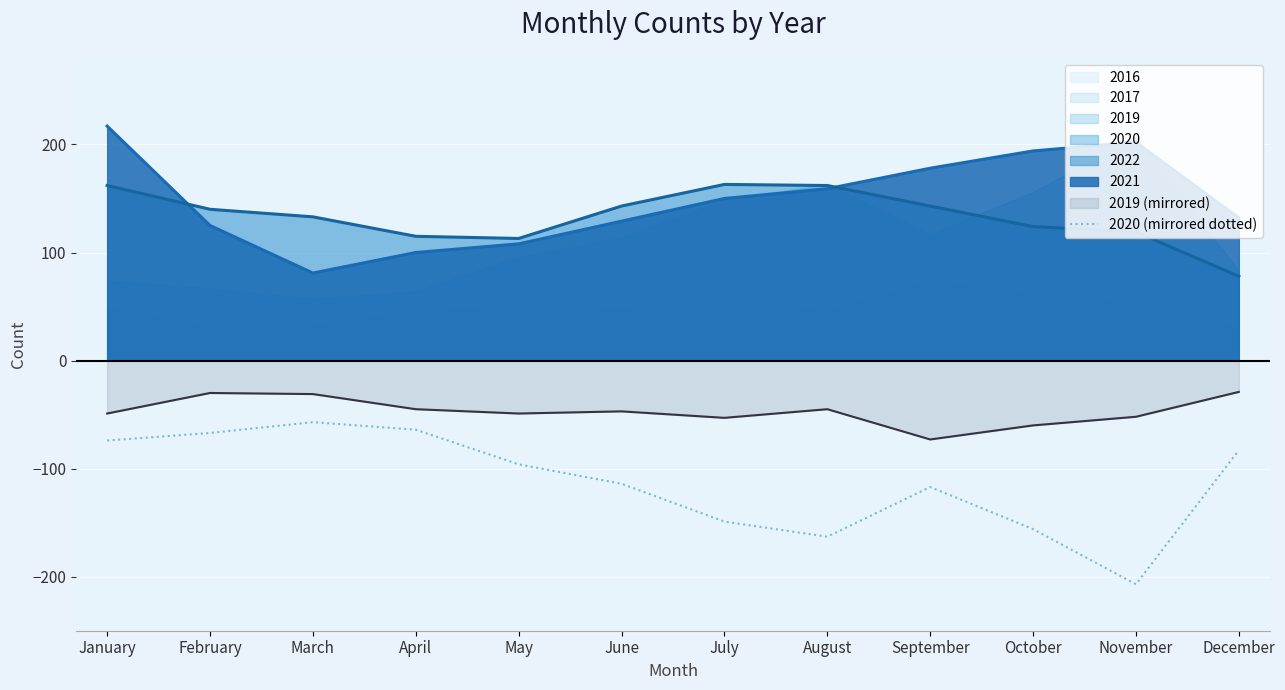

At which label does 2022 reach its minimum?

December